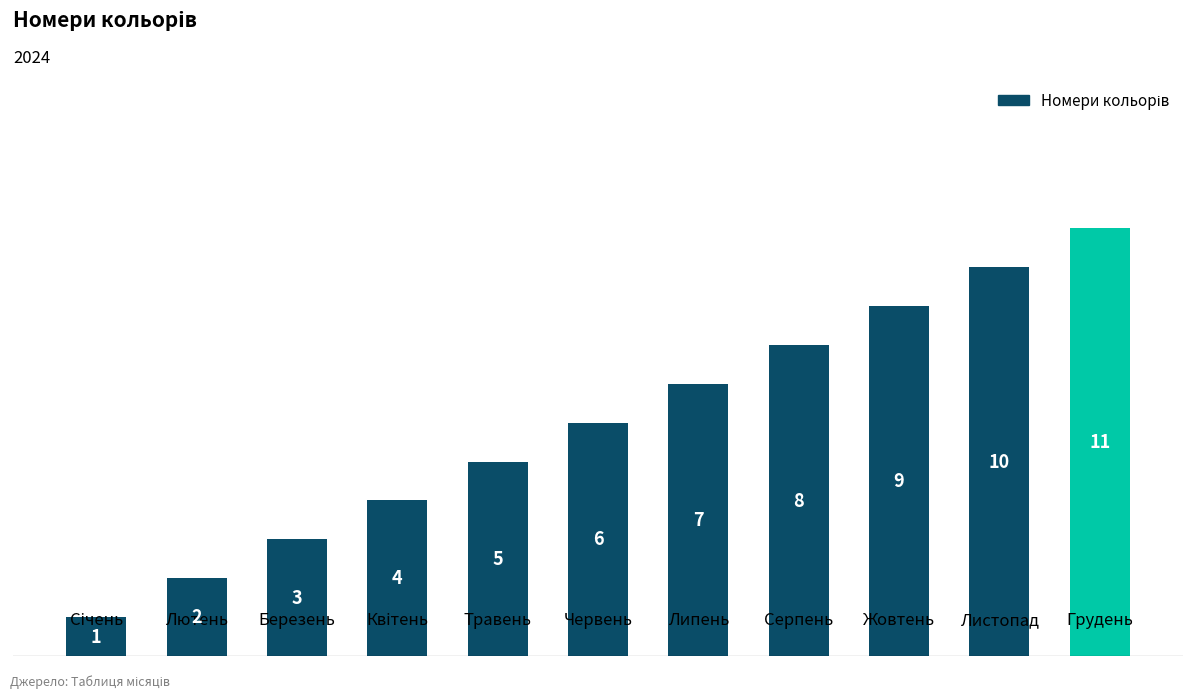

The value at Грудень is 8. True or false?

False